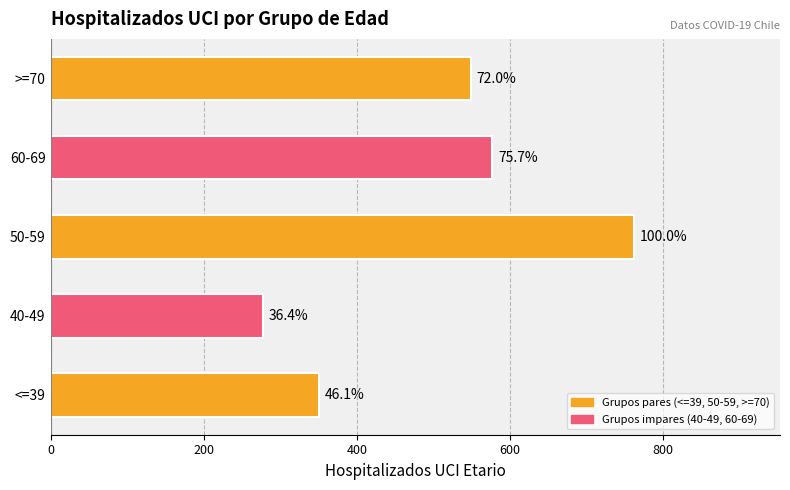

Are the bars horizontal?

Yes